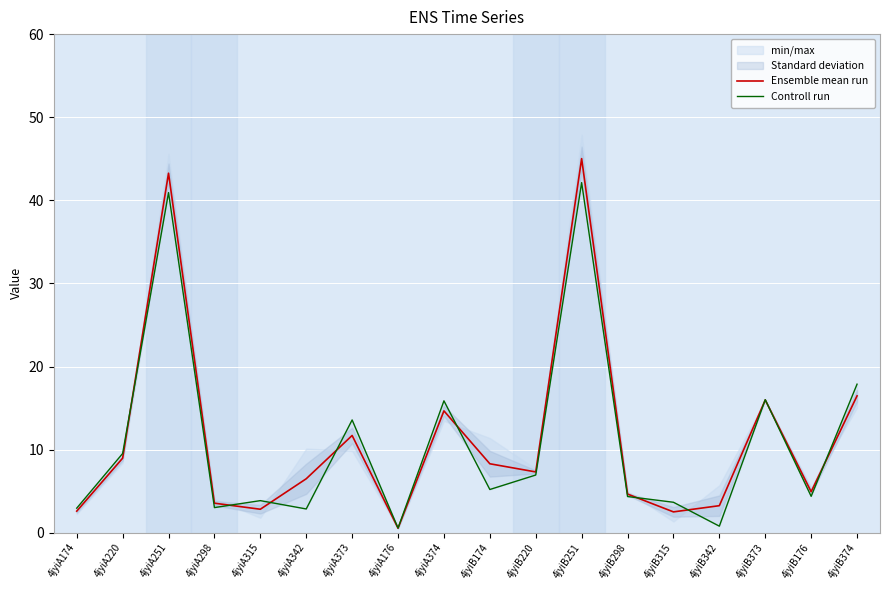

Where is Ensemble mean run nearest to the value 22?

4jyiB374